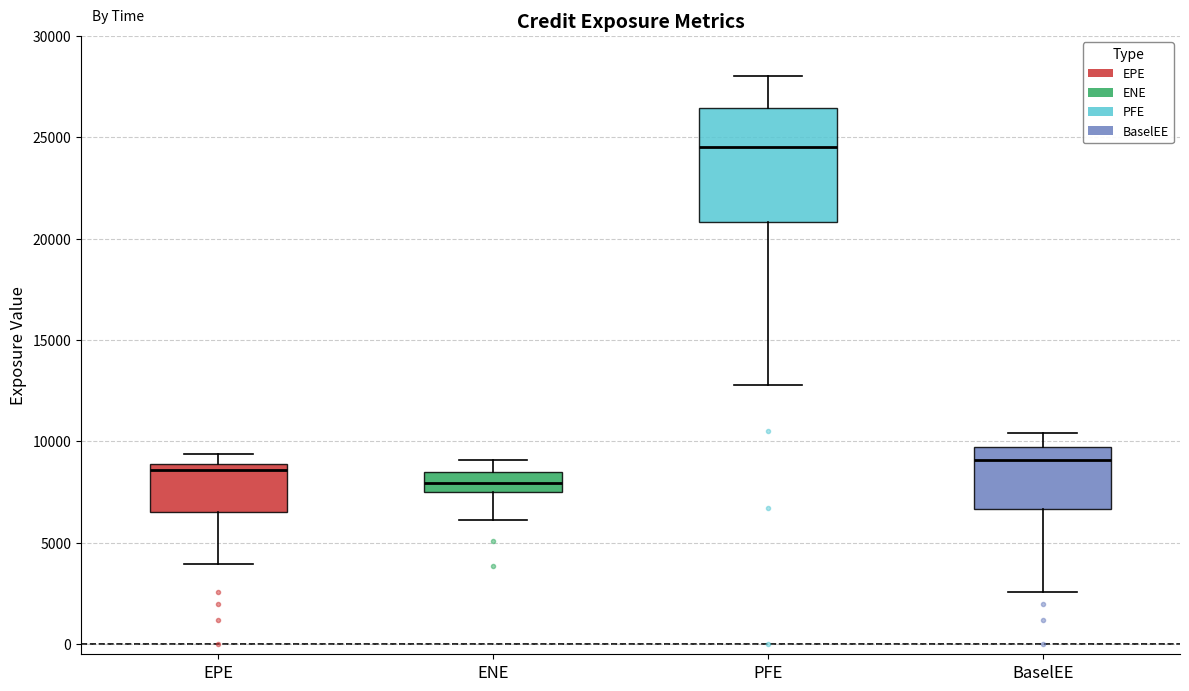

Which box is the tallest, from its lower edge to its upper edge?

PFE